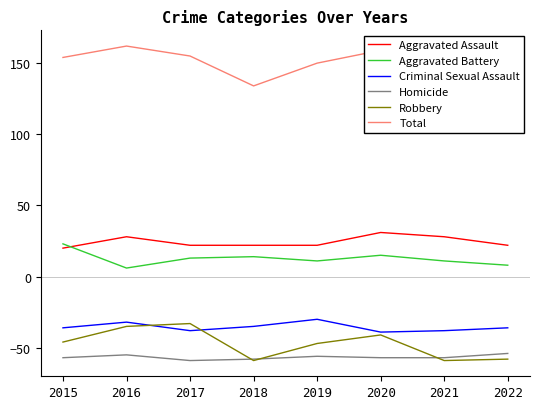

What is the value of the Aggravated Assault point at the 2nd from the left?

28